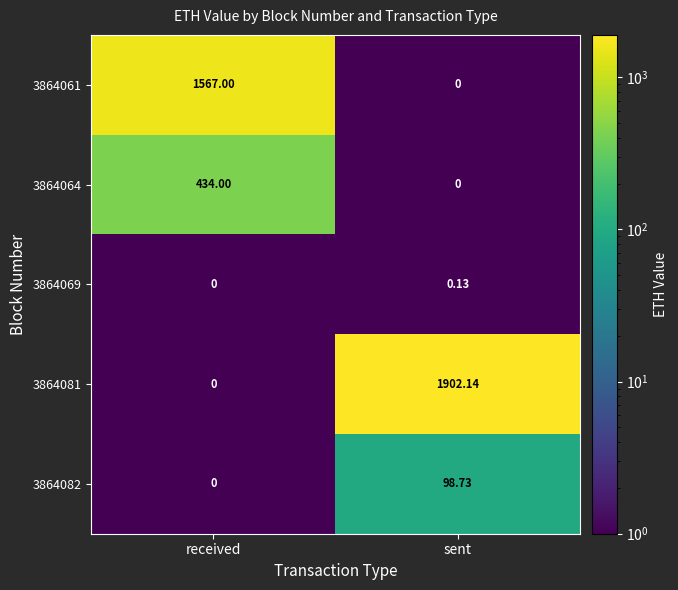

Count the number of categories in the chart.

2